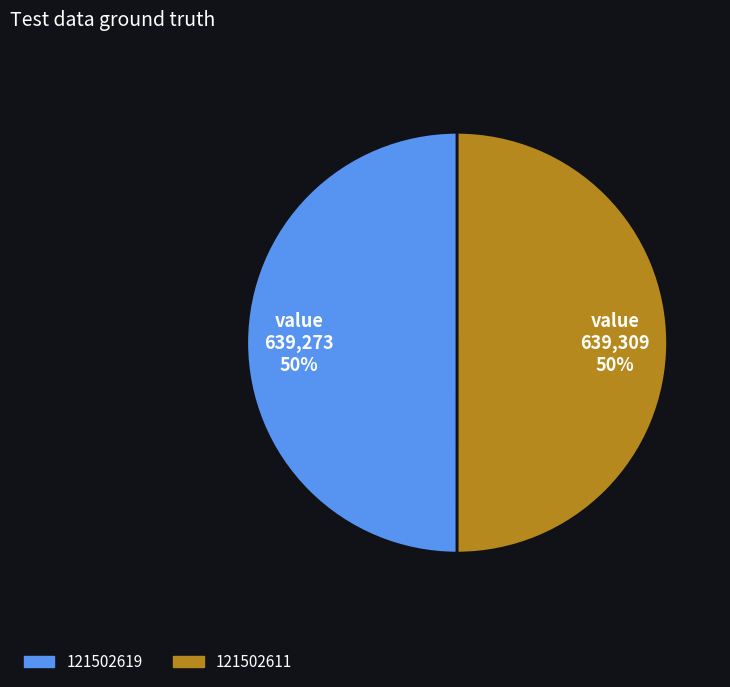

How many segments does this pie chart have?

2